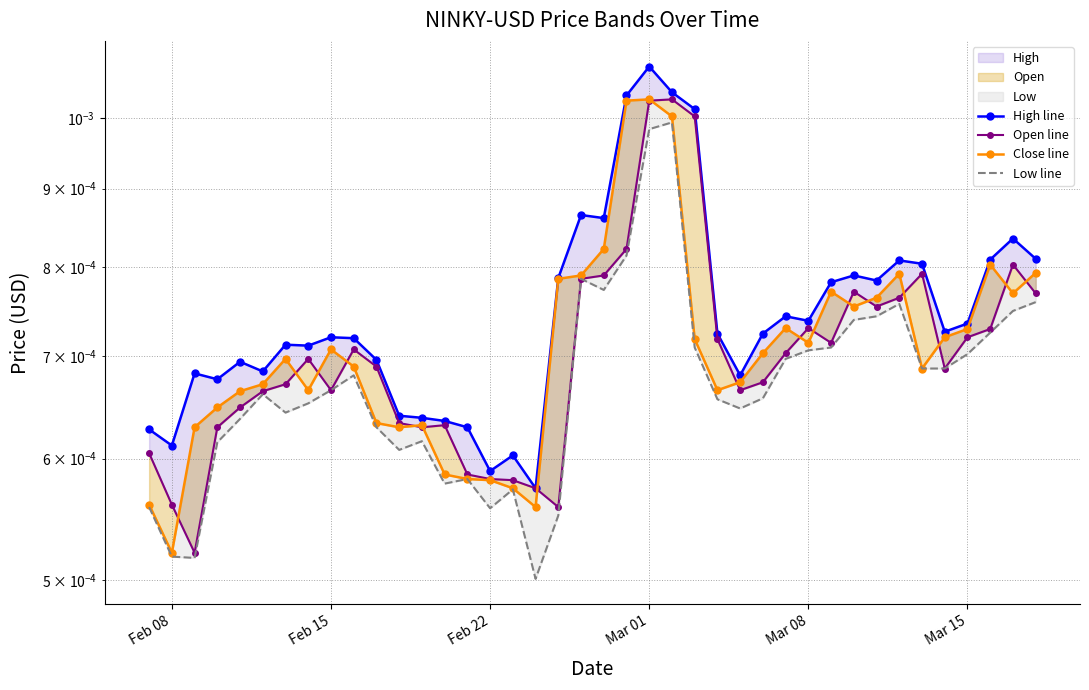

True or false: Close line has more than 0 interior local peaks.

True